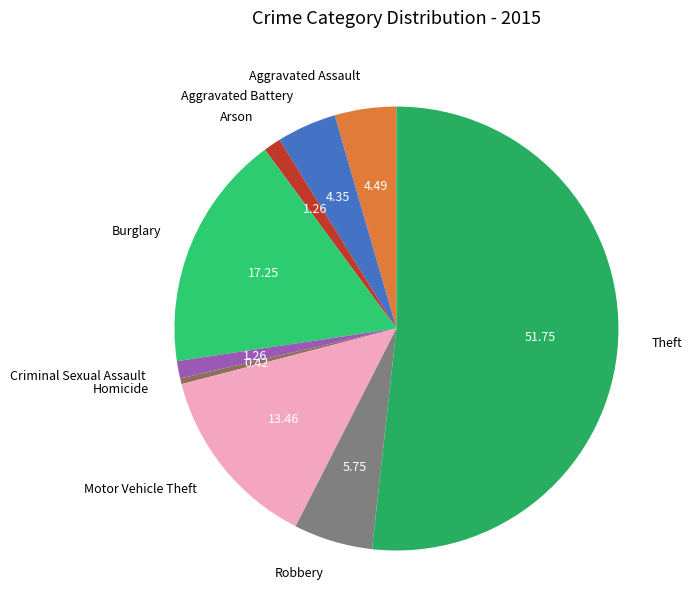

How many slices are in this pie chart?

9